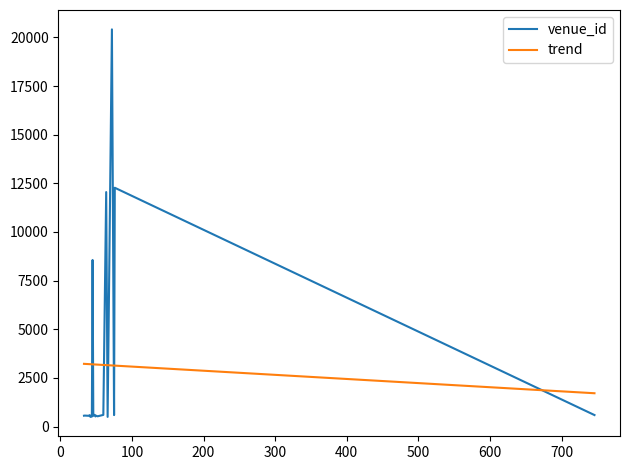

What are all the series names shown in the legend?

venue_id, trend